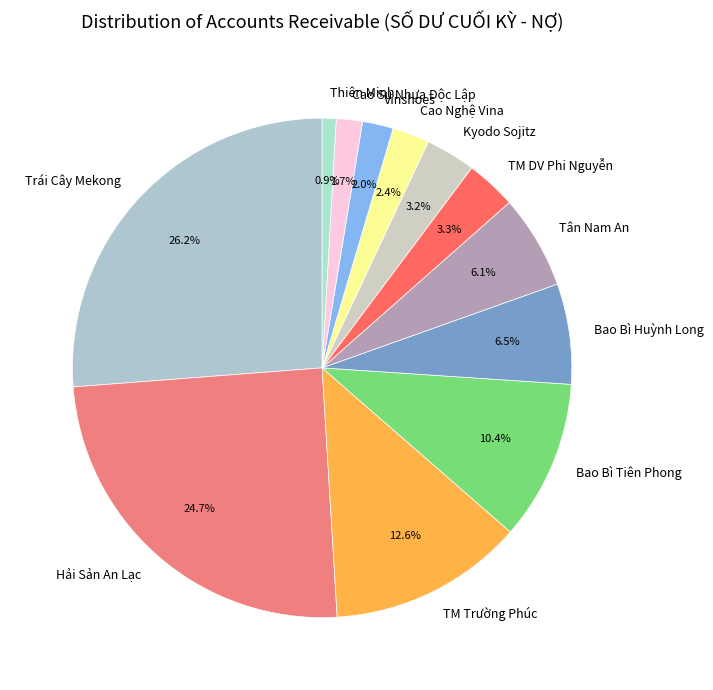

Count the number of slices in the pie.

12